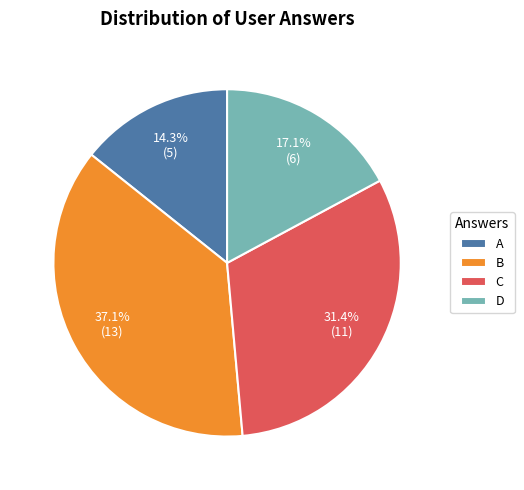

Does C represent more than half of the total?

No